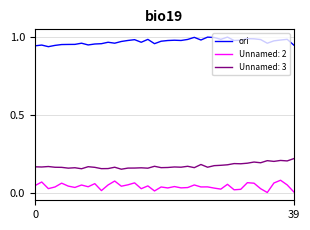

List the series in order of their peak value, lowest first.

Unnamed: 2, Unnamed: 3, ori